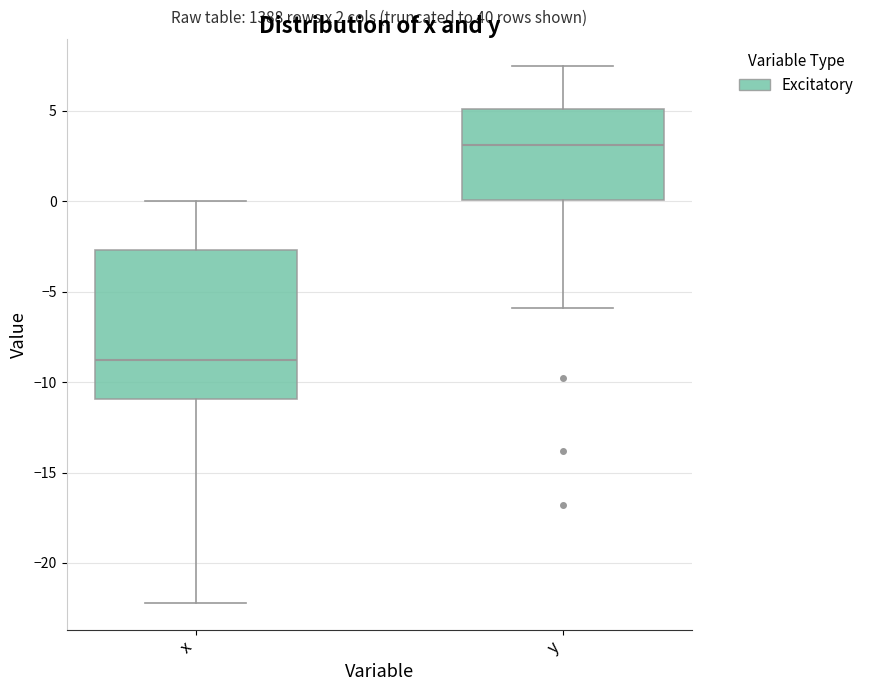

Which box's median line is the highest?

y